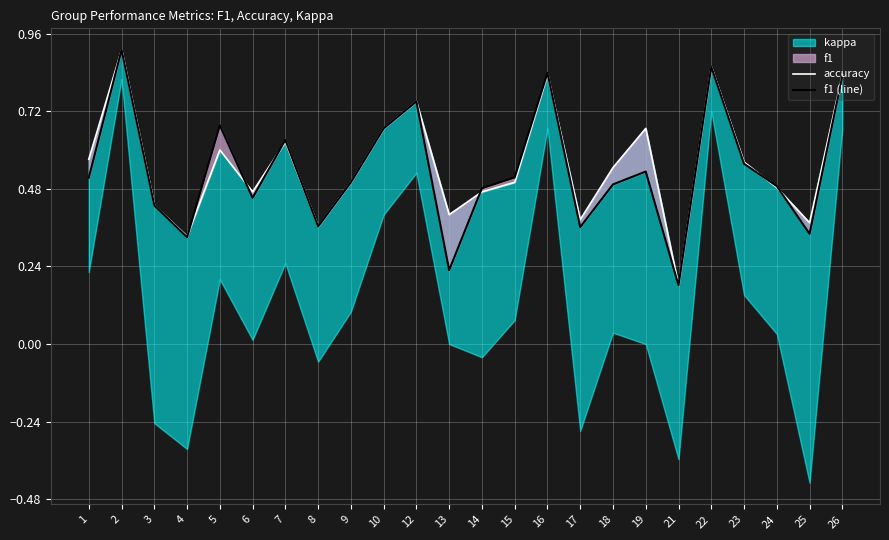

What is the highest value of the f1 (line) series?

0.9